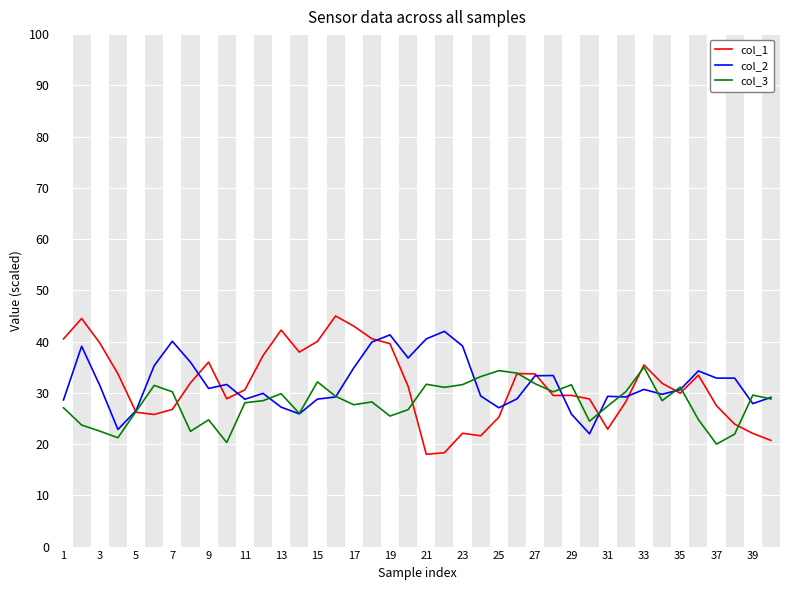

In col_3, how many points are lower than both neighbors (excluding endpoints)?

11